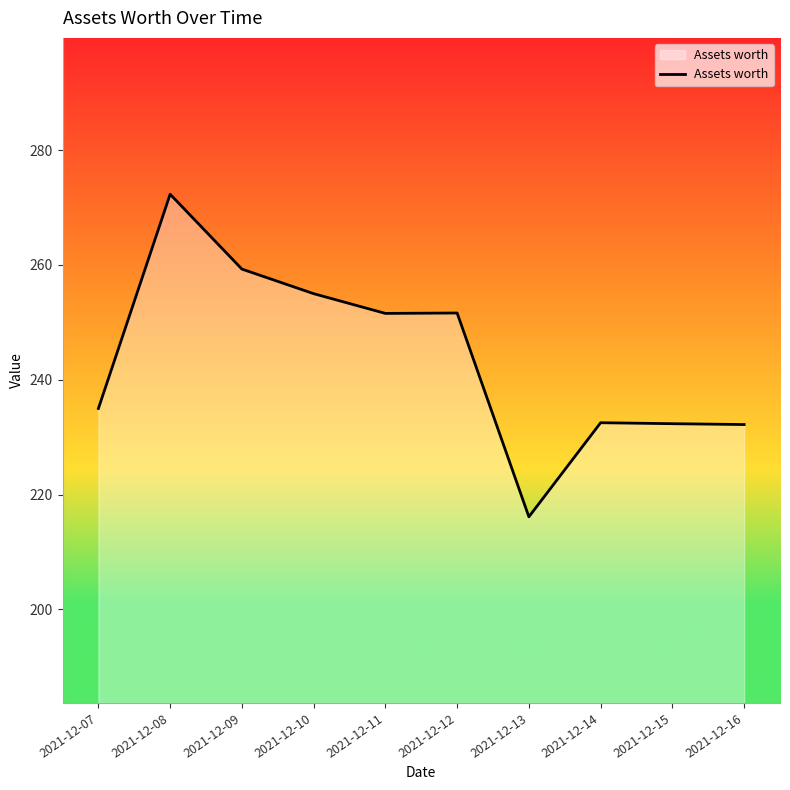

What is the sum of the values at 2021-12-11 and 2021-12-15?

483.9